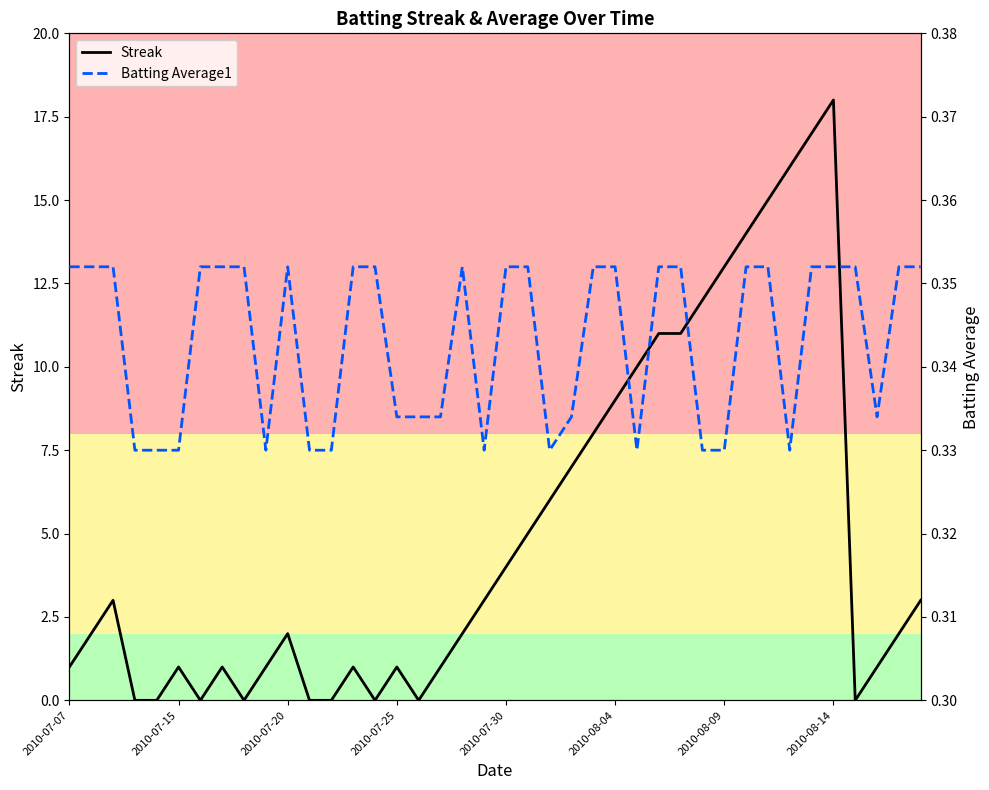

What is the highest value of the Streak series?

18